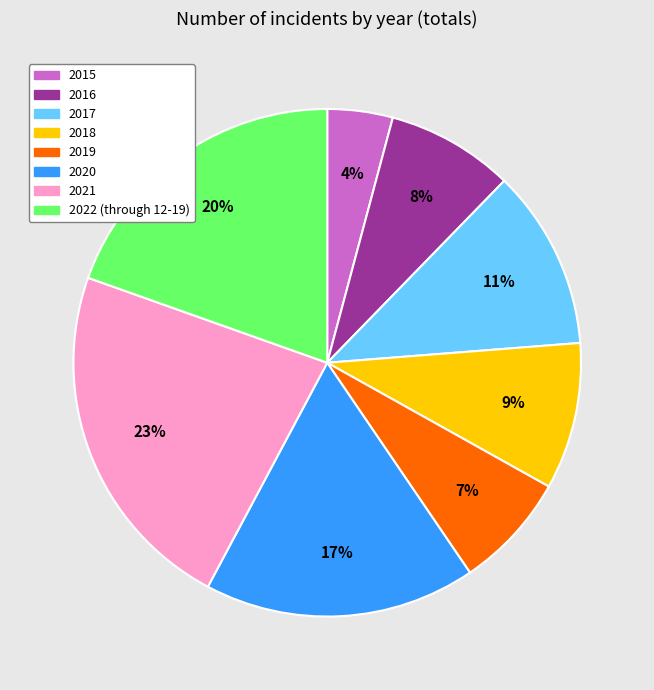

Approximately how many times larger is the value at 2020 compared to 2016?

2.1